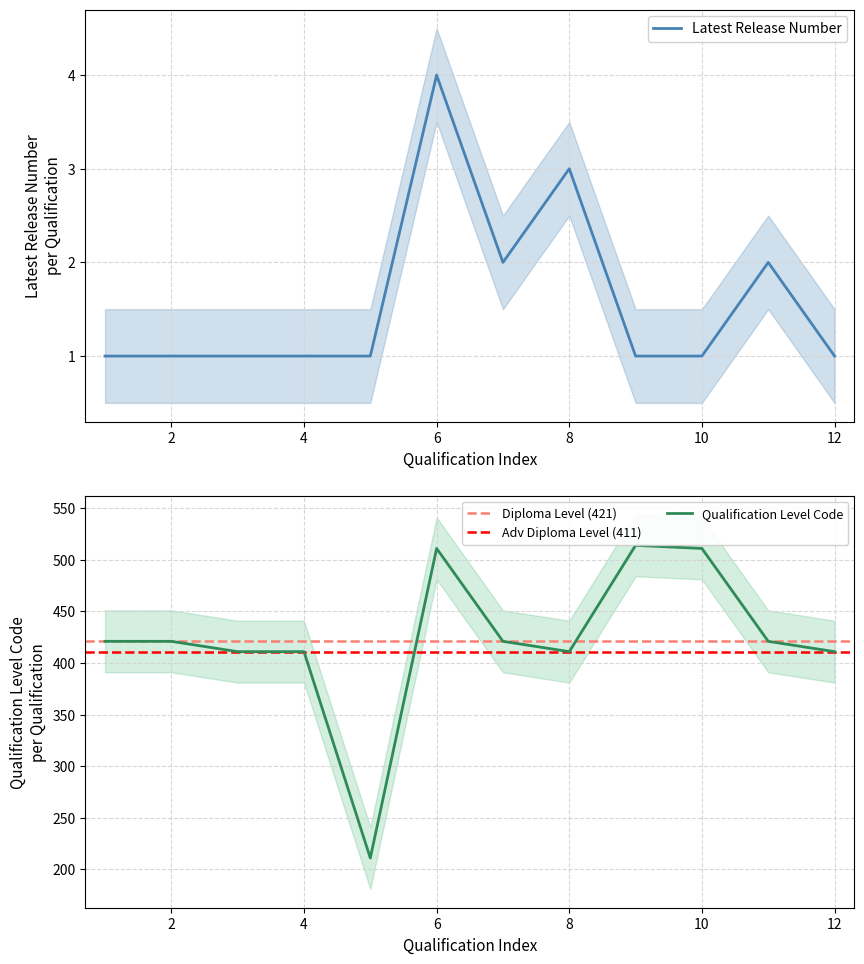

What is the sum of all Qualification Level Code values?

5075